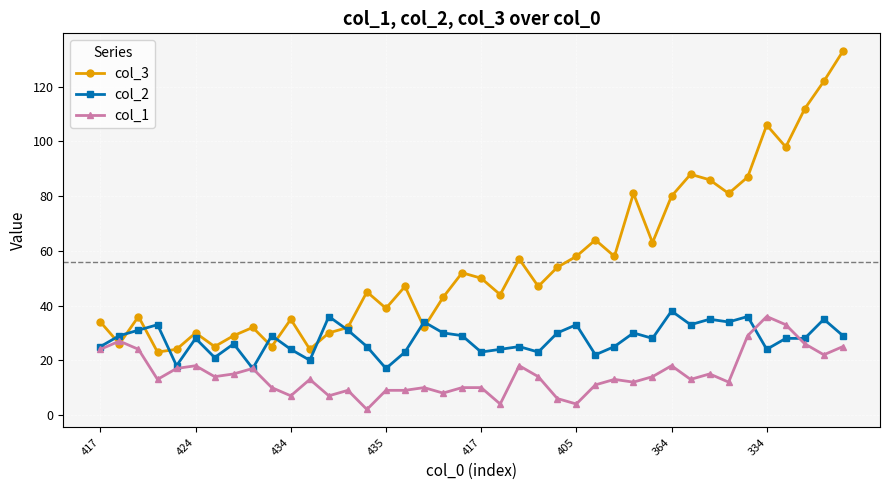

True or false: col_2 has more than 1 points higher than both neighbors.

True